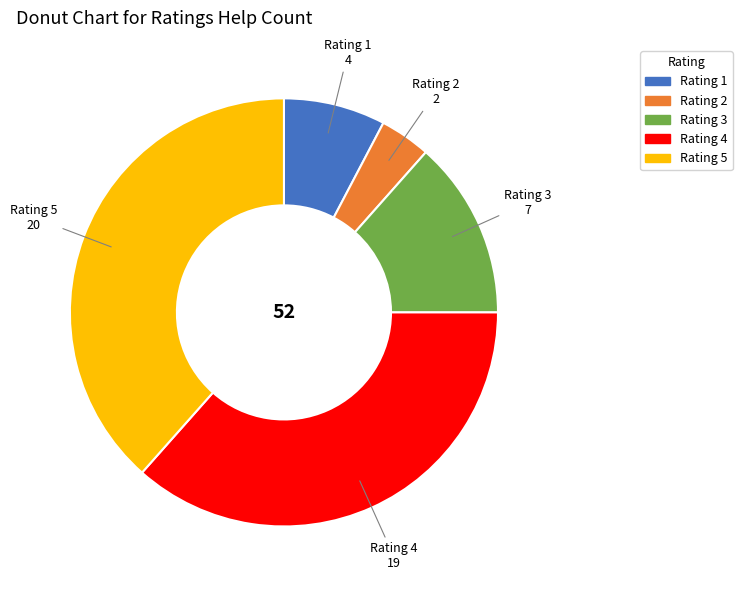

Is there any slice that represents more than half of the pie?

No